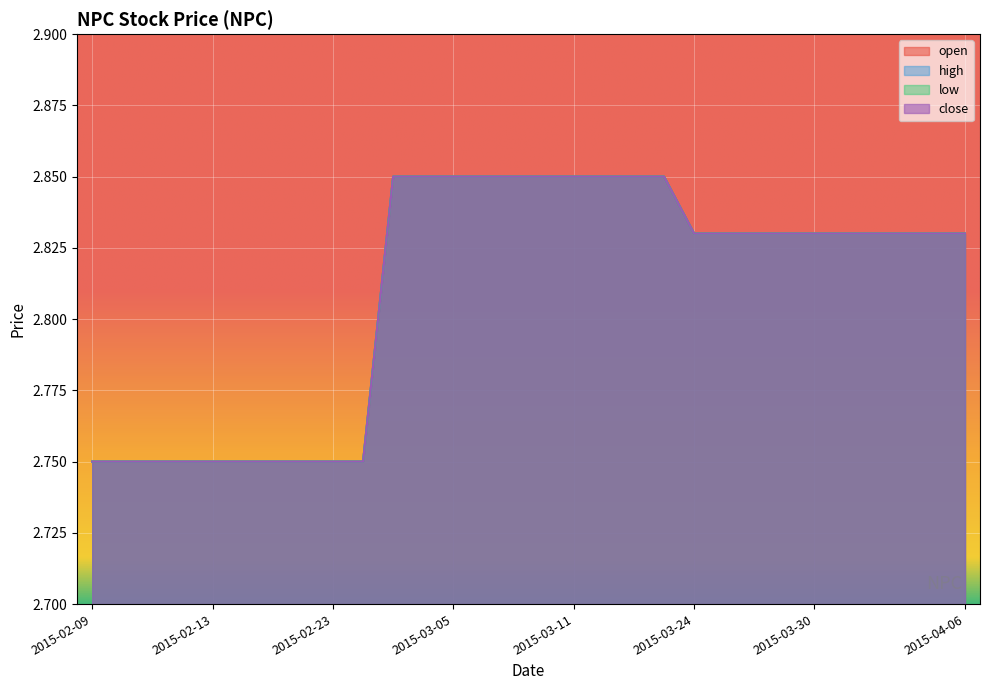

True or false: close and low cross at least once.

False